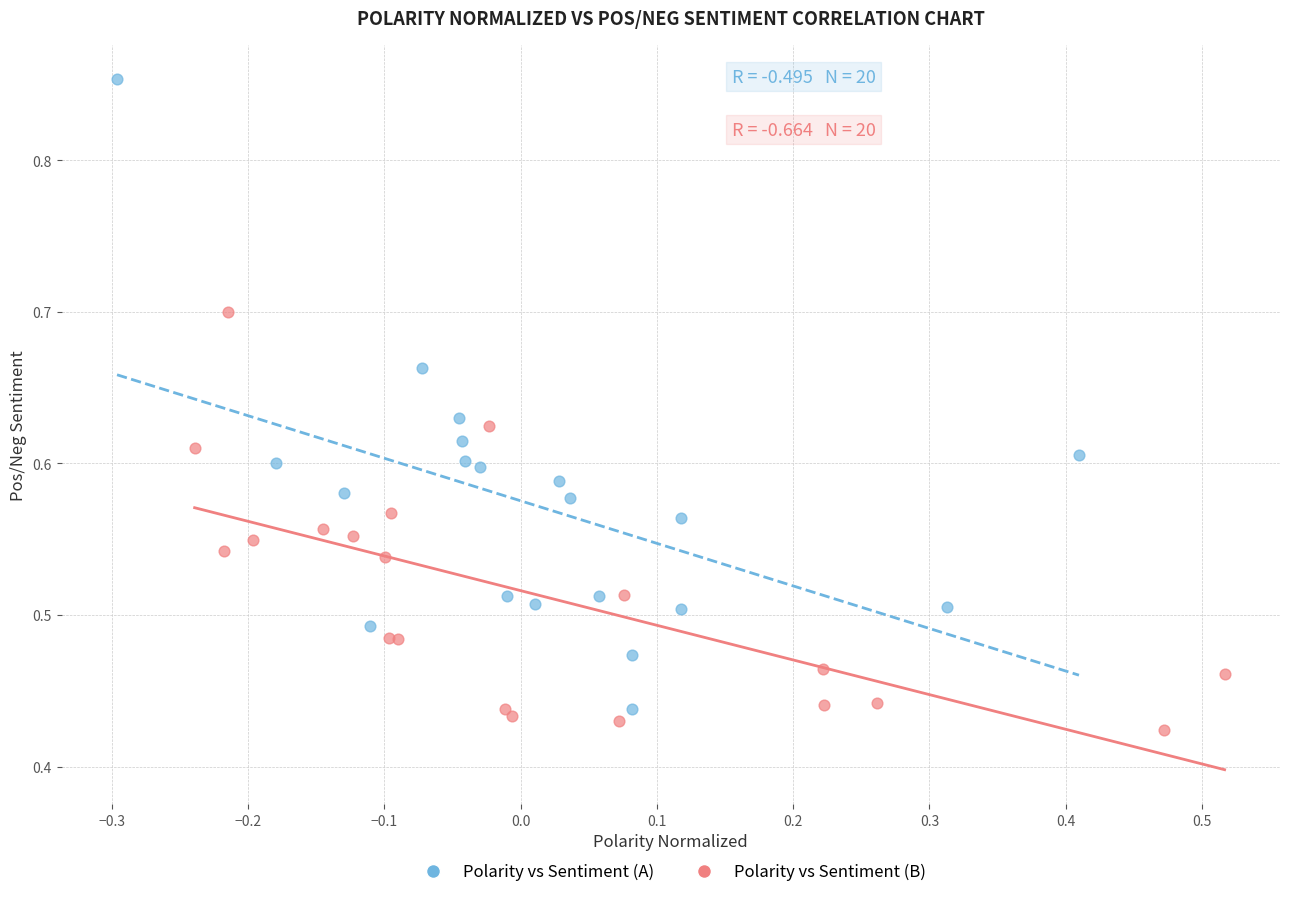

Which series has the largest Y range (max minus min)?

Polarity vs Sentiment (A)